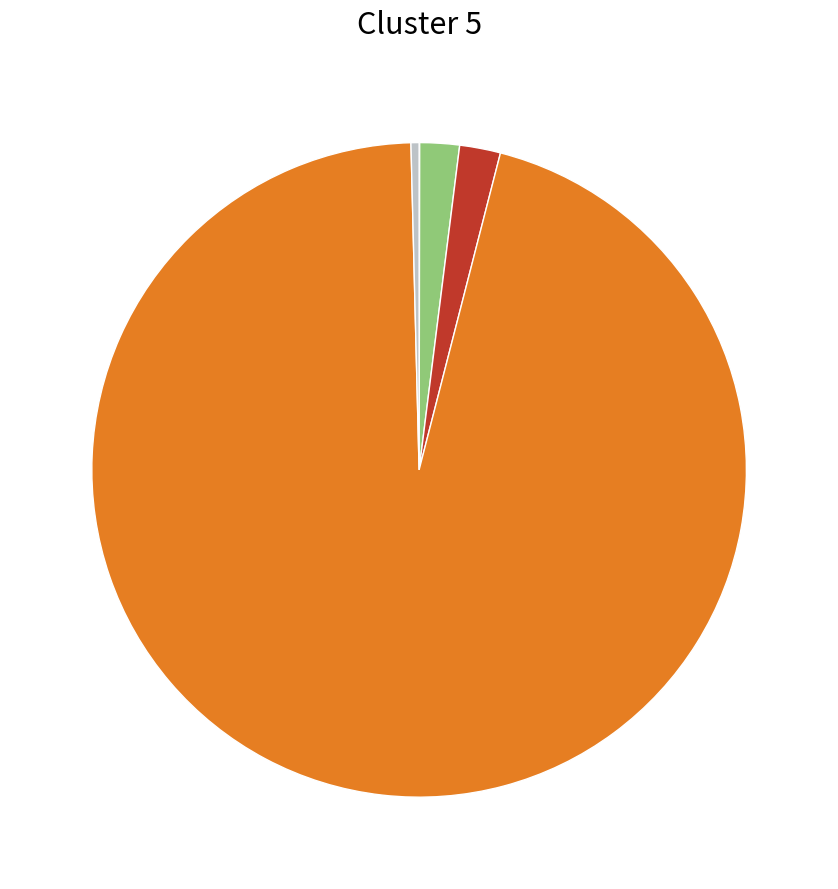

Is there a majority slice in this chart?

Yes